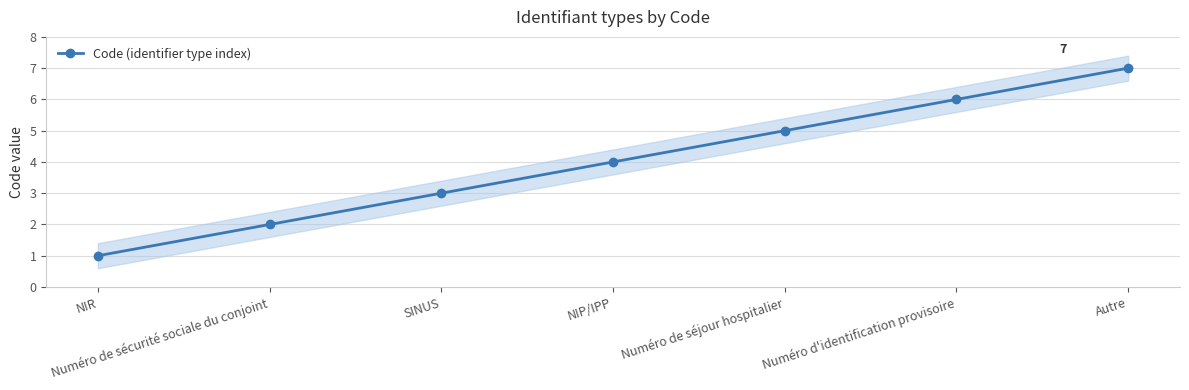

Approximately how many times larger is the value at Autre compared to SINUS?

2.3